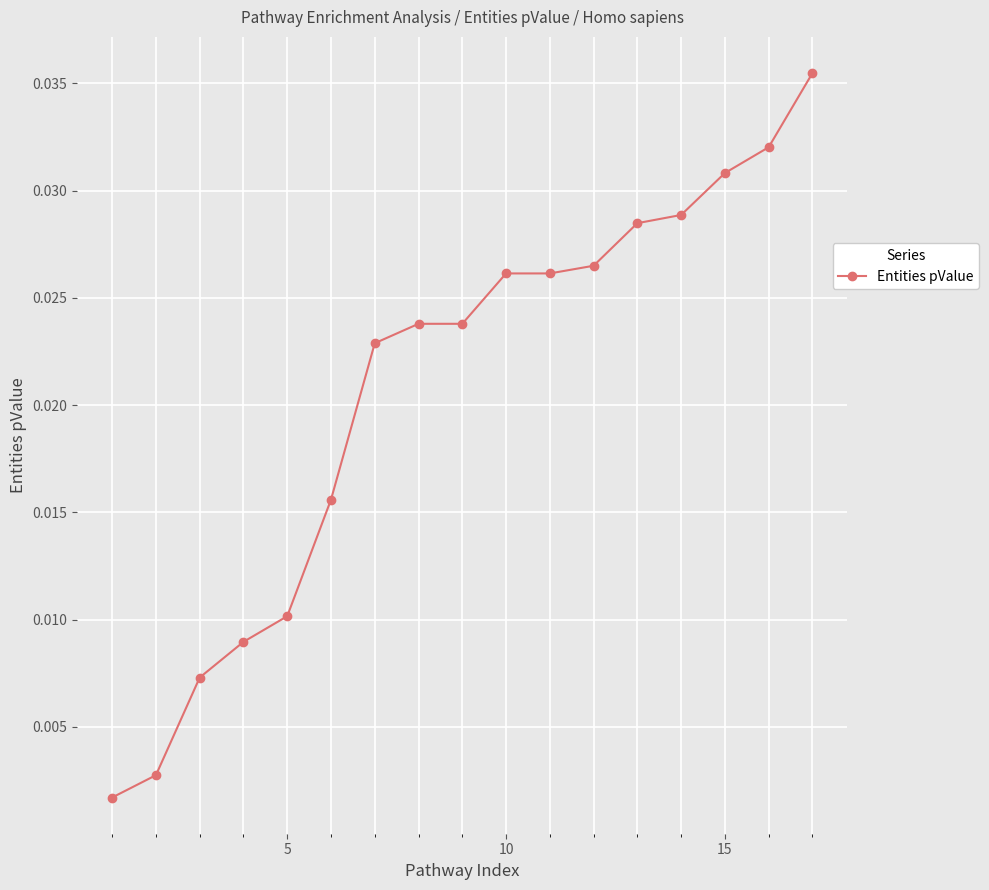

True or false: there are more than 2 points higher than both neighbors.

False